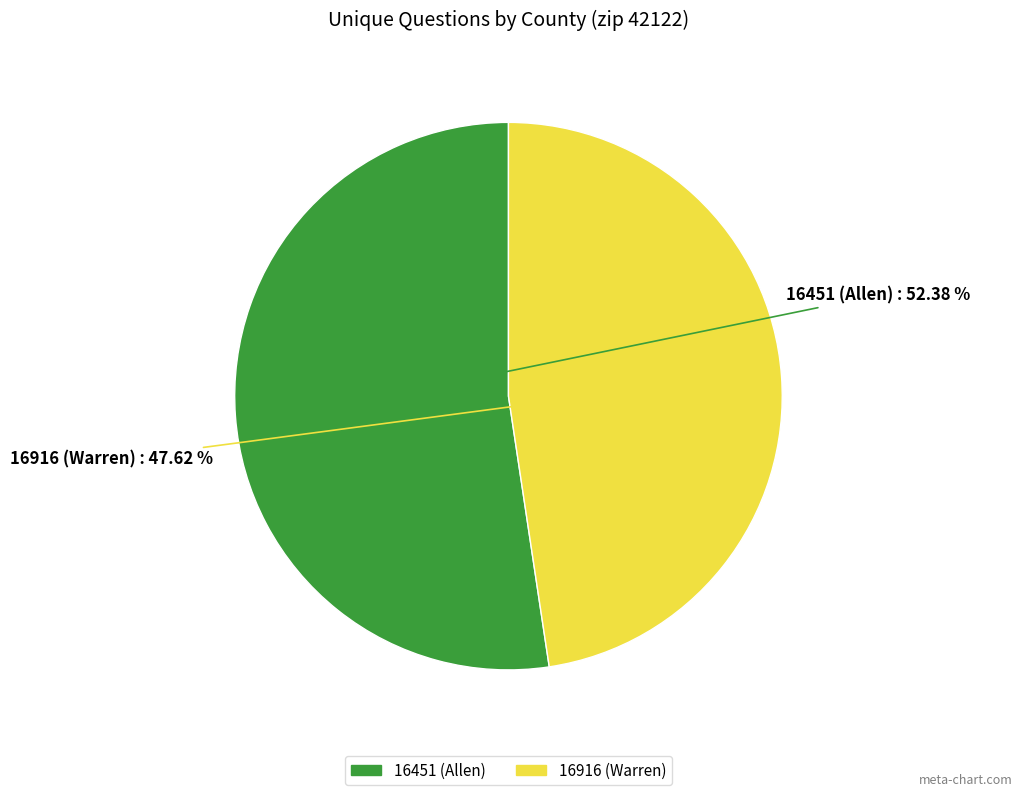

What is the majority slice?

16451 (Allen)